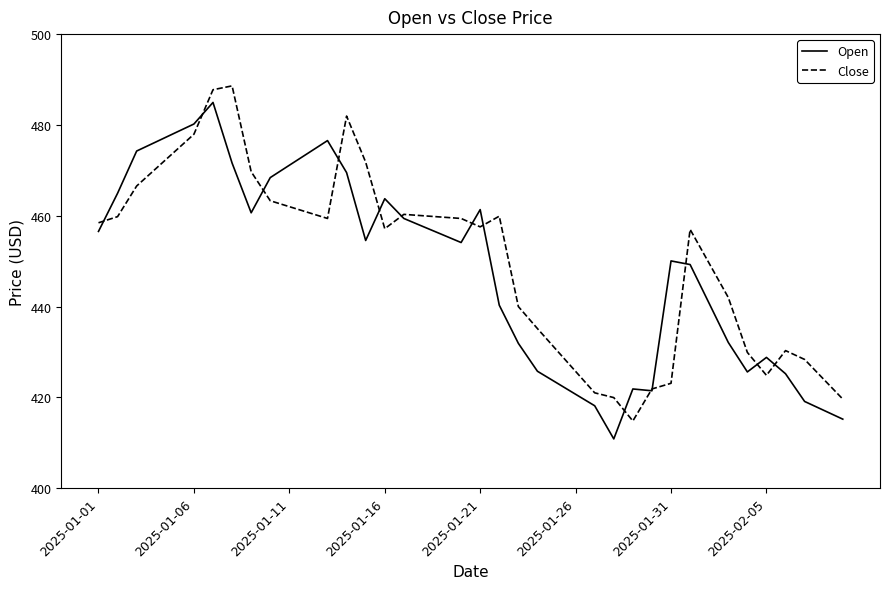

True or false: Open has more than 2 points higher than both neighbors.

True